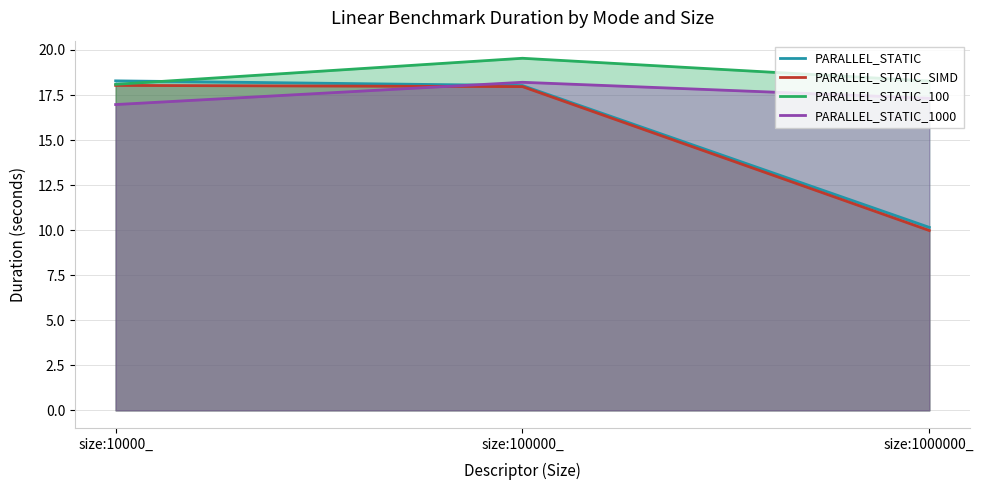

Reading left to right, what are all the values shown in this chart?

PARALLEL_STATIC: size:10000_=18.3	size:100000_=18.0	size:1000000_=10.2
PARALLEL_STATIC_SIMD: size:10000_=18.0	size:100000_=18.0	size:1000000_=10.0
PARALLEL_STATIC_100: size:10000_=18.1	size:100000_=19.5	size:1000000_=18.3
PARALLEL_STATIC_1000: size:10000_=17.0	size:100000_=18.2	size:1000000_=17.3